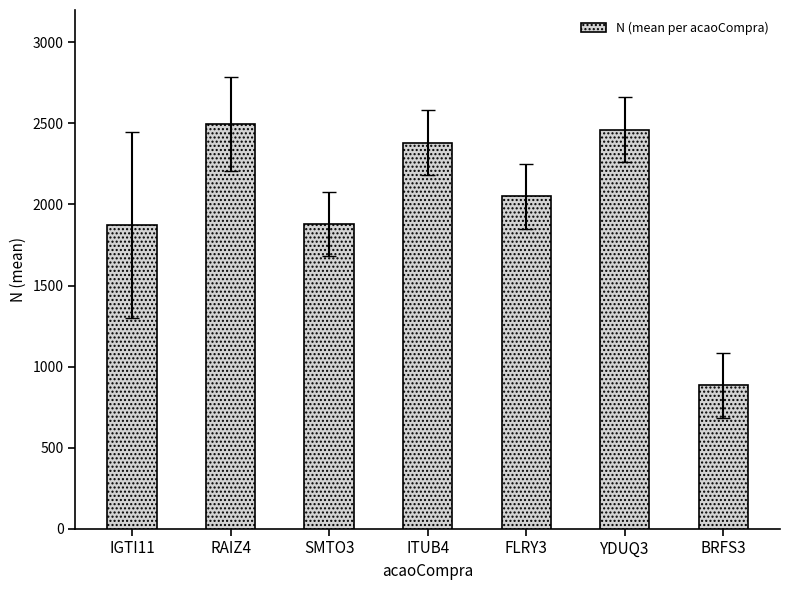

What is the difference between the values at IGTI11 and ITUB4?

510